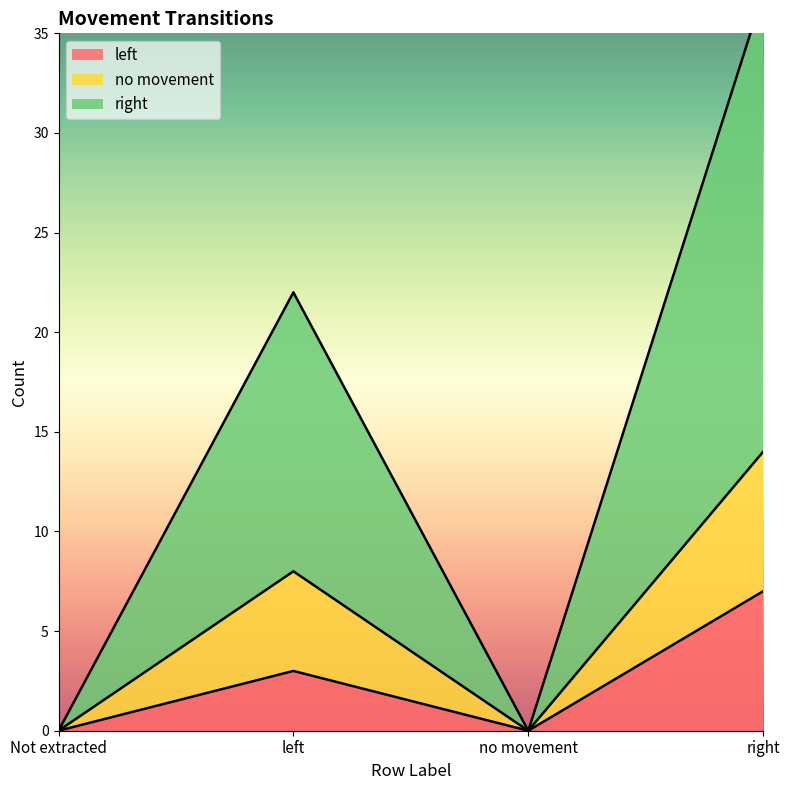

The left series shows 0 at Not extracted. True or false?

True